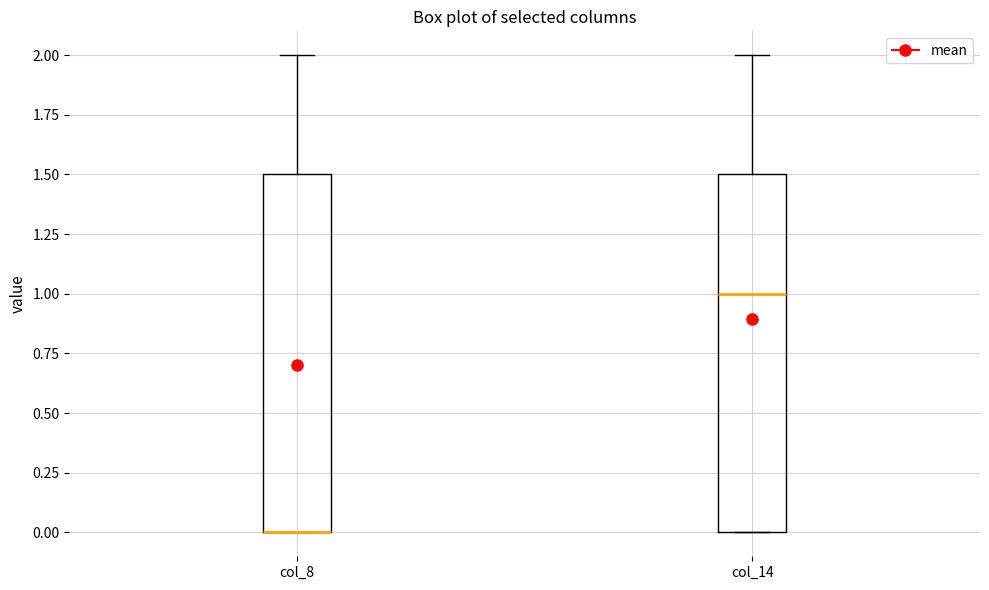

Reading left to right, transcribe this box plot: for each box, give where its median line is, the range the box spans, and where its two whiskers end, as read against the y-axis. The values are not printed on the chart, so give them approximately, as read against the axis.

col_8: median 0.0 (drawn on the box's lower edge), box 0.0 to 1.5, whiskers 0.0 to 2.0
col_14: median 1.0, box 0.0 to 1.5, whiskers 0.0 to 2.0